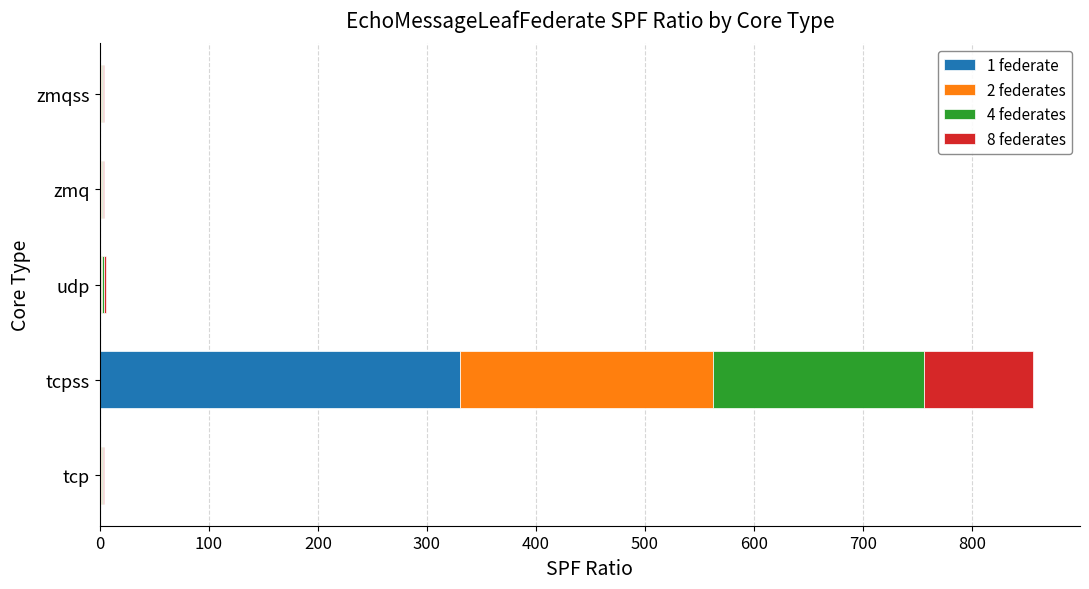

Is it true that 1 federate equals 217.8 at tcpss?

False